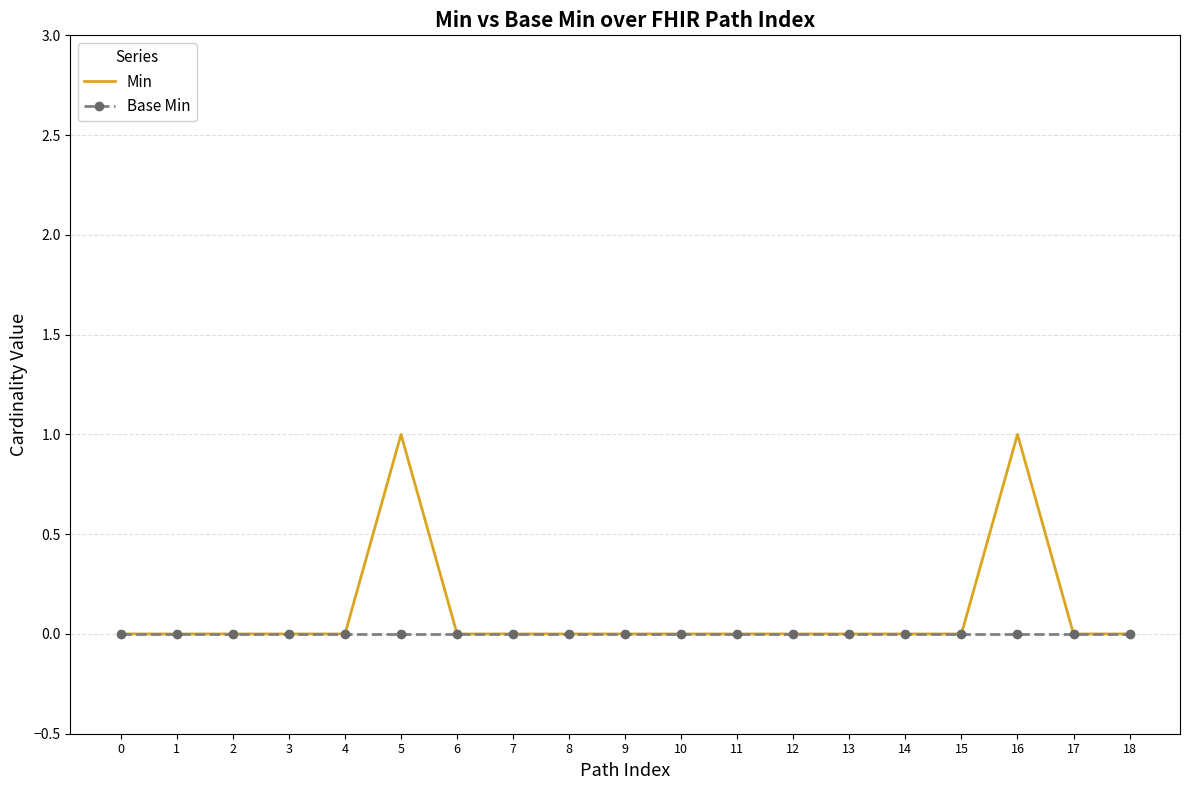

Which series has the largest total across all categories?

Min